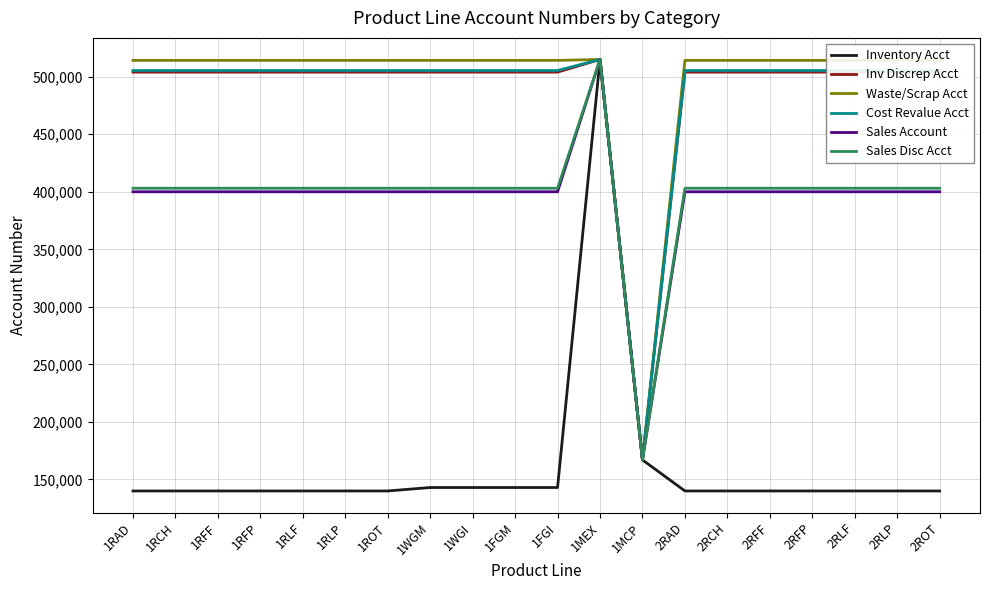

What are all the series names shown in the legend?

Inventory Acct, Inv Discrep Acct, Waste/Scrap Acct, Cost Revalue Acct, Sales Account, Sales Disc Acct